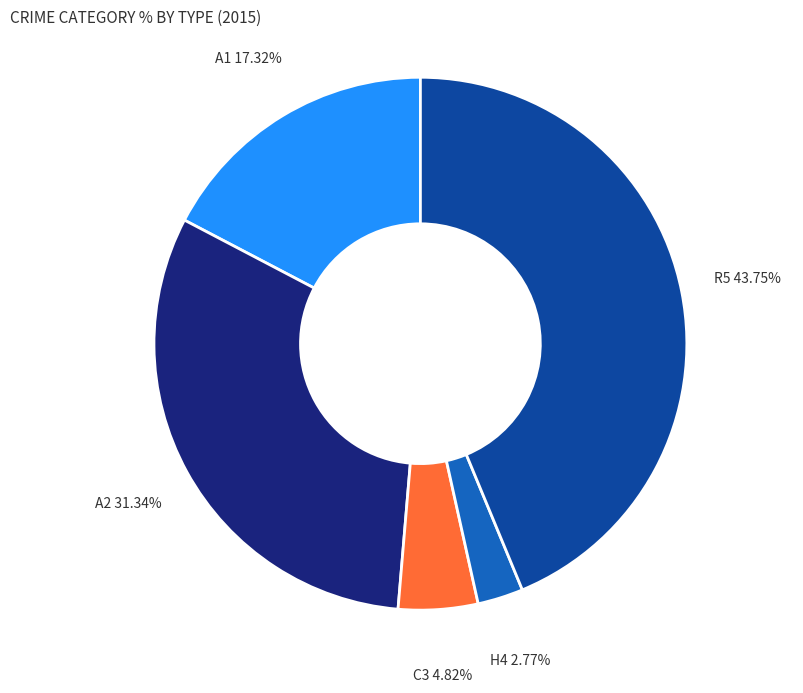

Is there a majority slice in this chart?

No